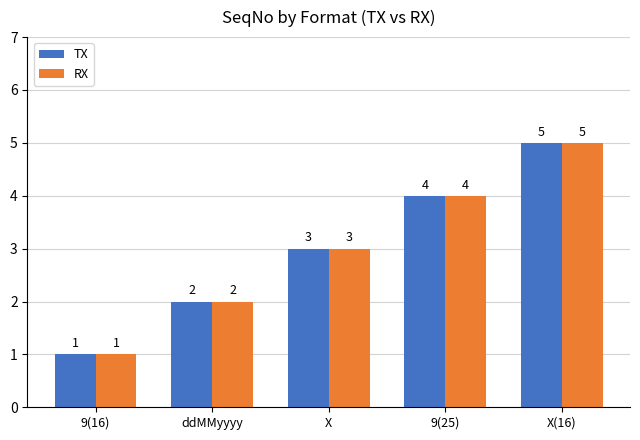

What is the value of the TX bar at the 5th from the left?

5